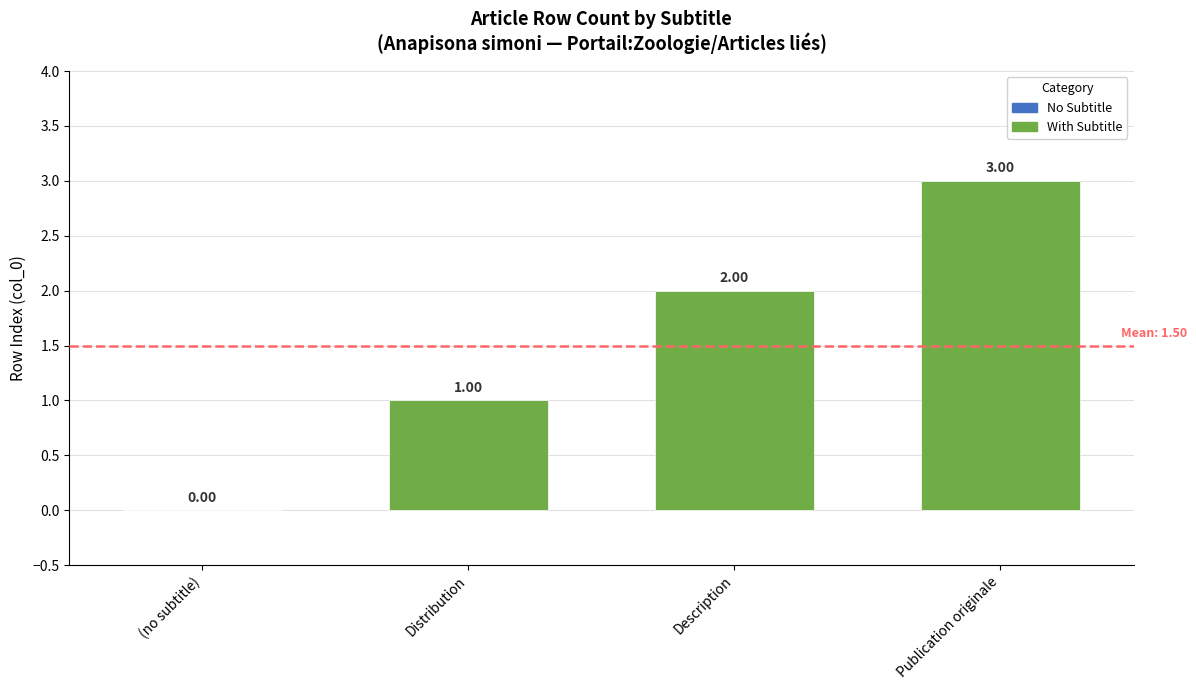

What is the change in value from (no subtitle) to Distribution?

+1